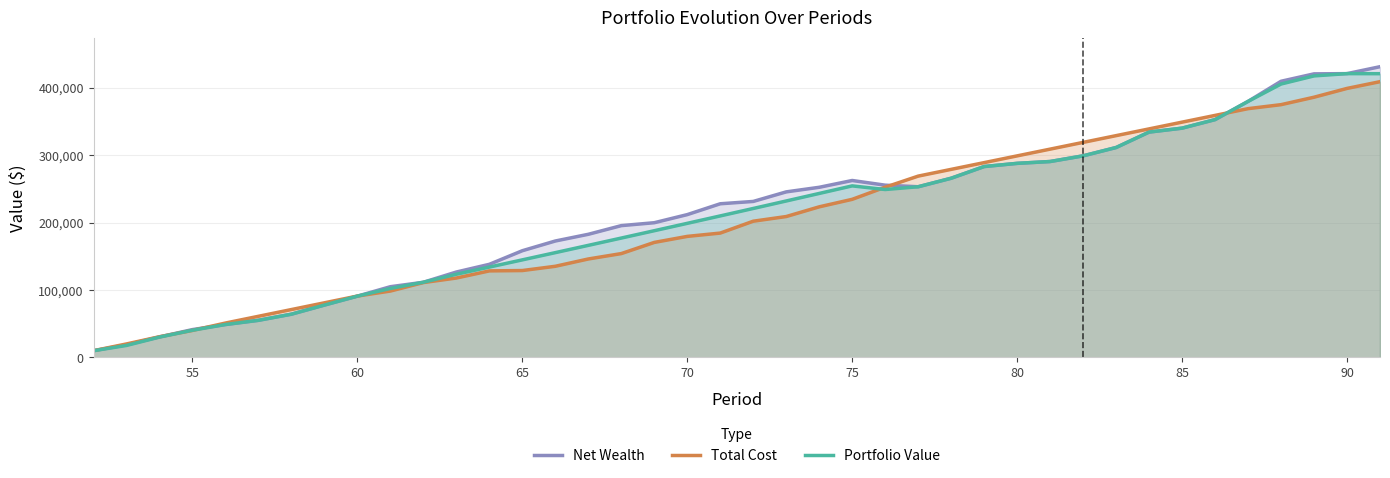

What is the lowest value of the Total Cost series?

10000.0